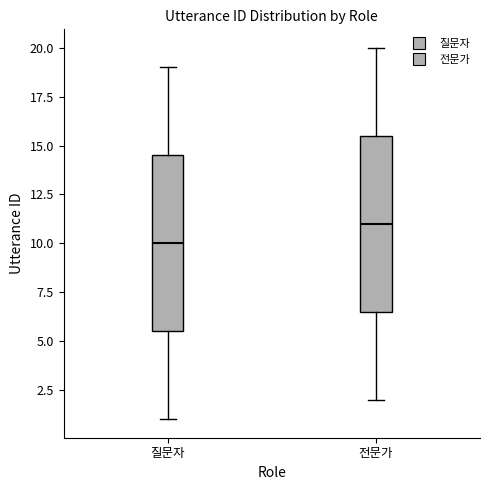

Which box's median line is the highest?

전문가